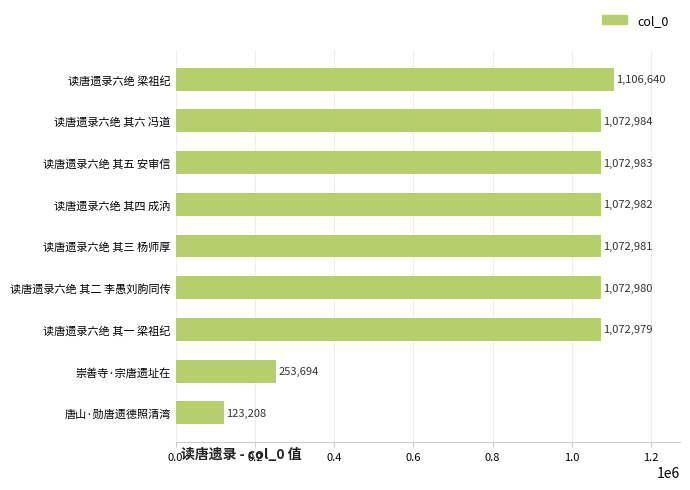

Is it true that the value at 读唐遗录六绝 其二 李愚刘朐同传 is 524344?

False